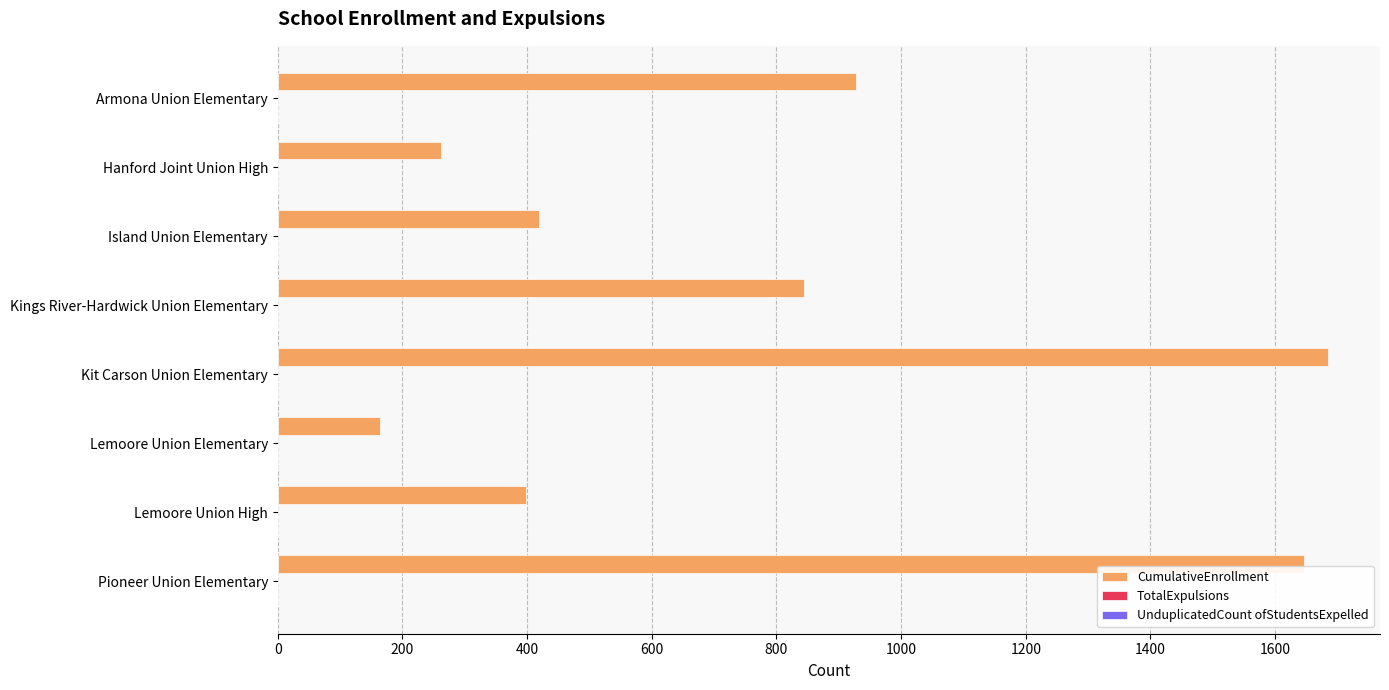

What is the average value of the CumulativeEnrollment series?

793